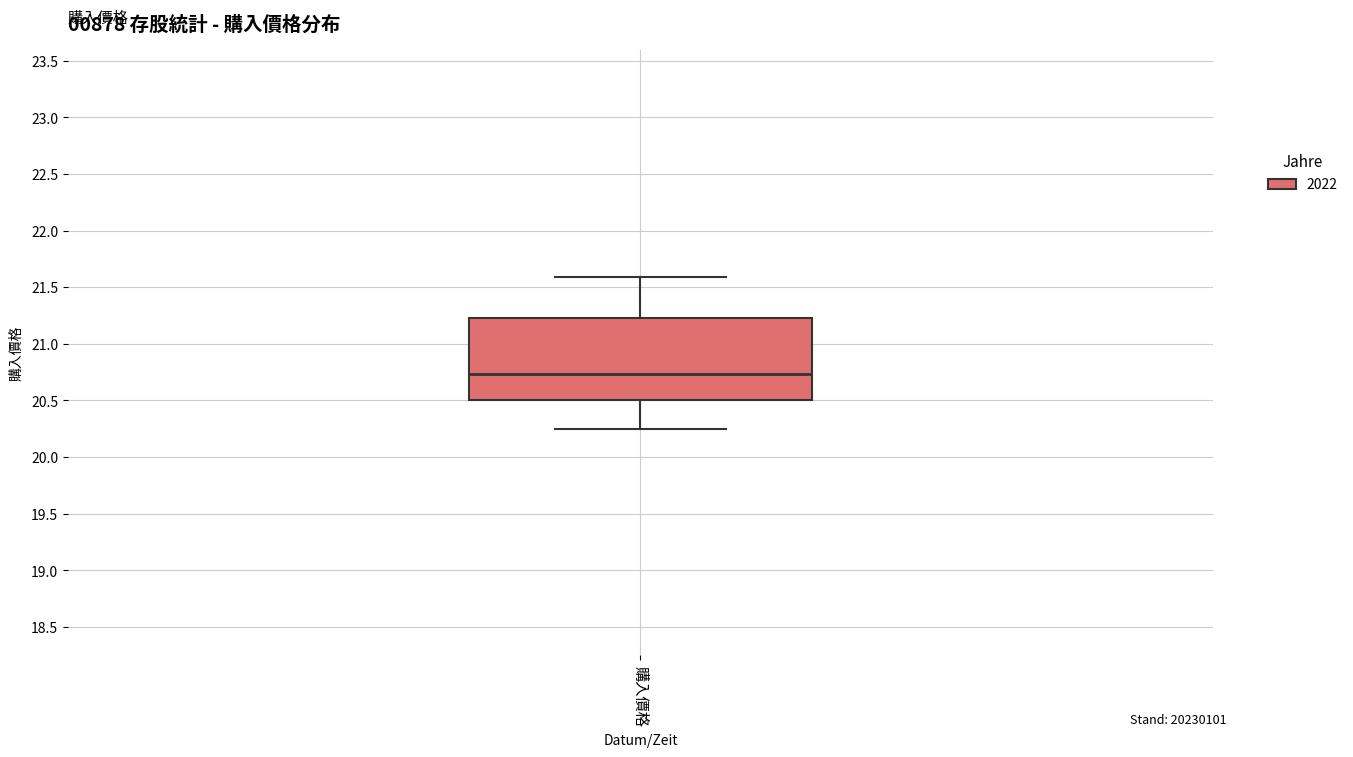

Read this box plot against the y-axis: the position of the median line, the range covered by the box, and the ends of both whiskers. The values are not printed on the chart, so give them approximately, as read against the axis.

median 20.75, box 20.50 to 21.25, whiskers 20.25 to 21.60